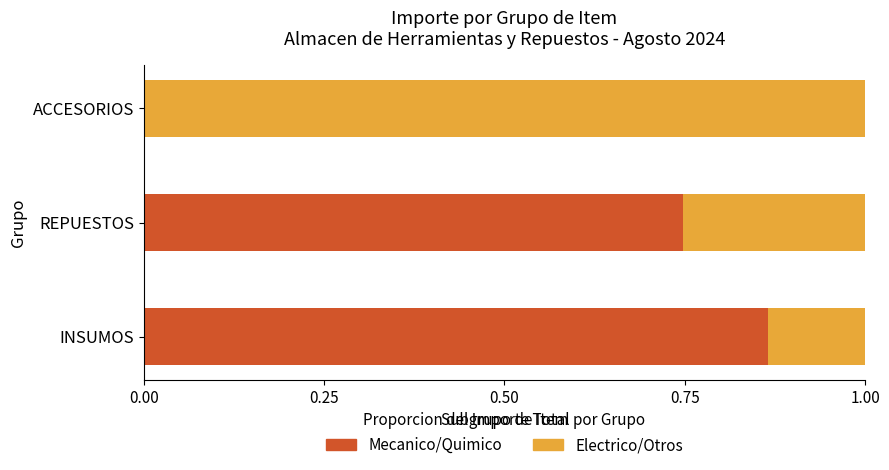

What is the sum of all Mecanico/Quimico values?

1.6